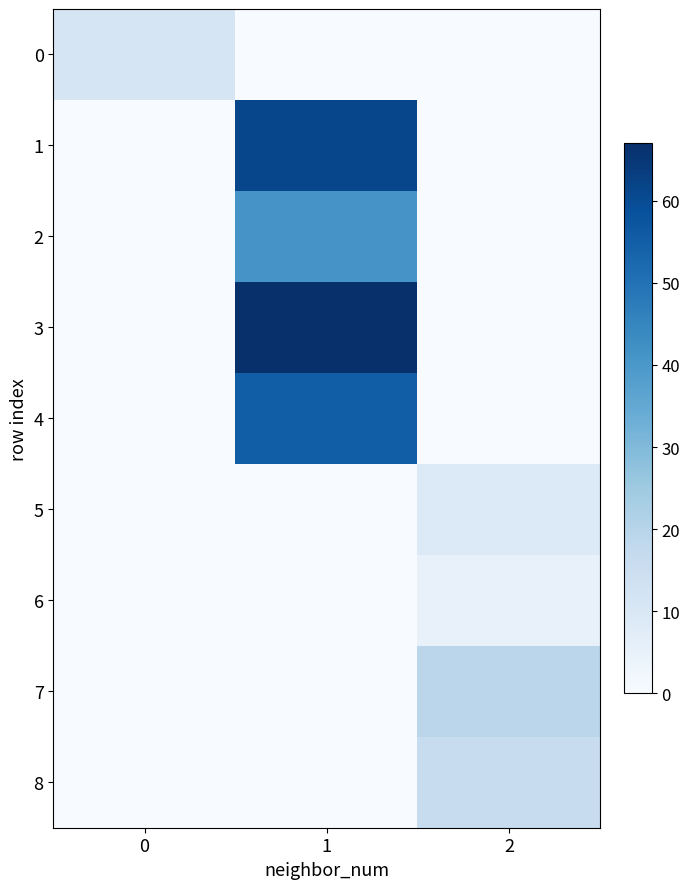

What is the total value across all series at 1?

224